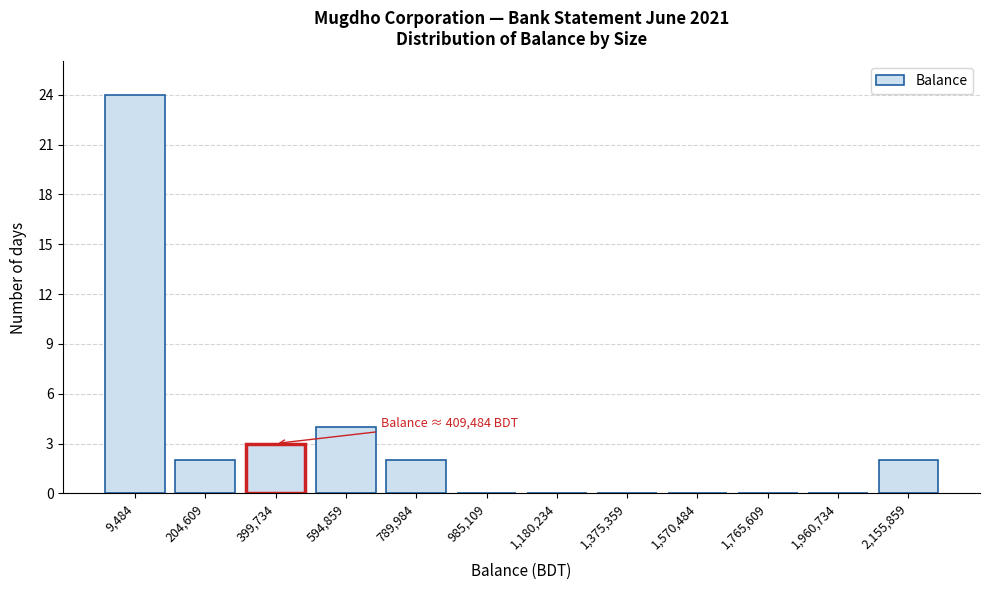

Reading left to right, what are all the values shown in this chart?

9,484=24	204,609=2	399,734=3	594,859=4	789,984=2	985,109=0	1,180,234=0	1,375,359=0	1,570,484=0	1,765,609=0	1,960,734=0	2,155,859=2